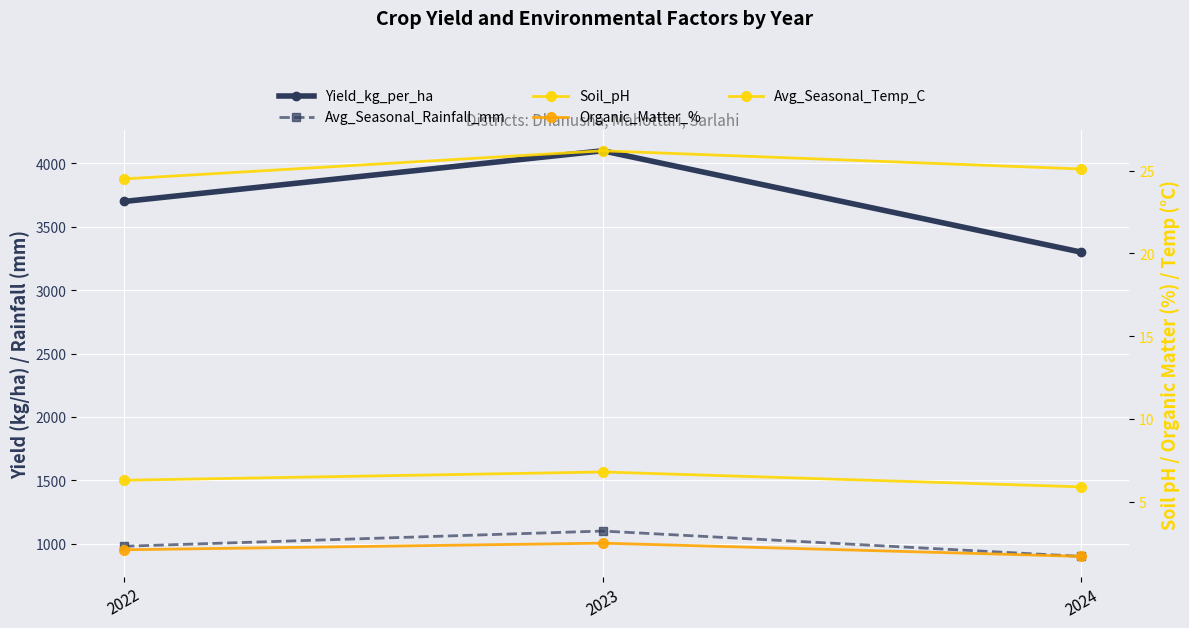

Reading left to right, extract all data points from this chart.

Yield_kg_per_ha: 2022=3700.0	2023=4100.0	2024=3300.0
Avg_Seasonal_Rainfall_mm: 2022=980.0	2023=1100.0	2024=900.0
Soil_pH: 2022=6.3	2023=6.8	2024=5.9
Organic_Matter_%: 2022=2.1	2023=2.5	2024=1.7
Avg_Seasonal_Temp_C: 2022=24.5	2023=26.2	2024=25.1